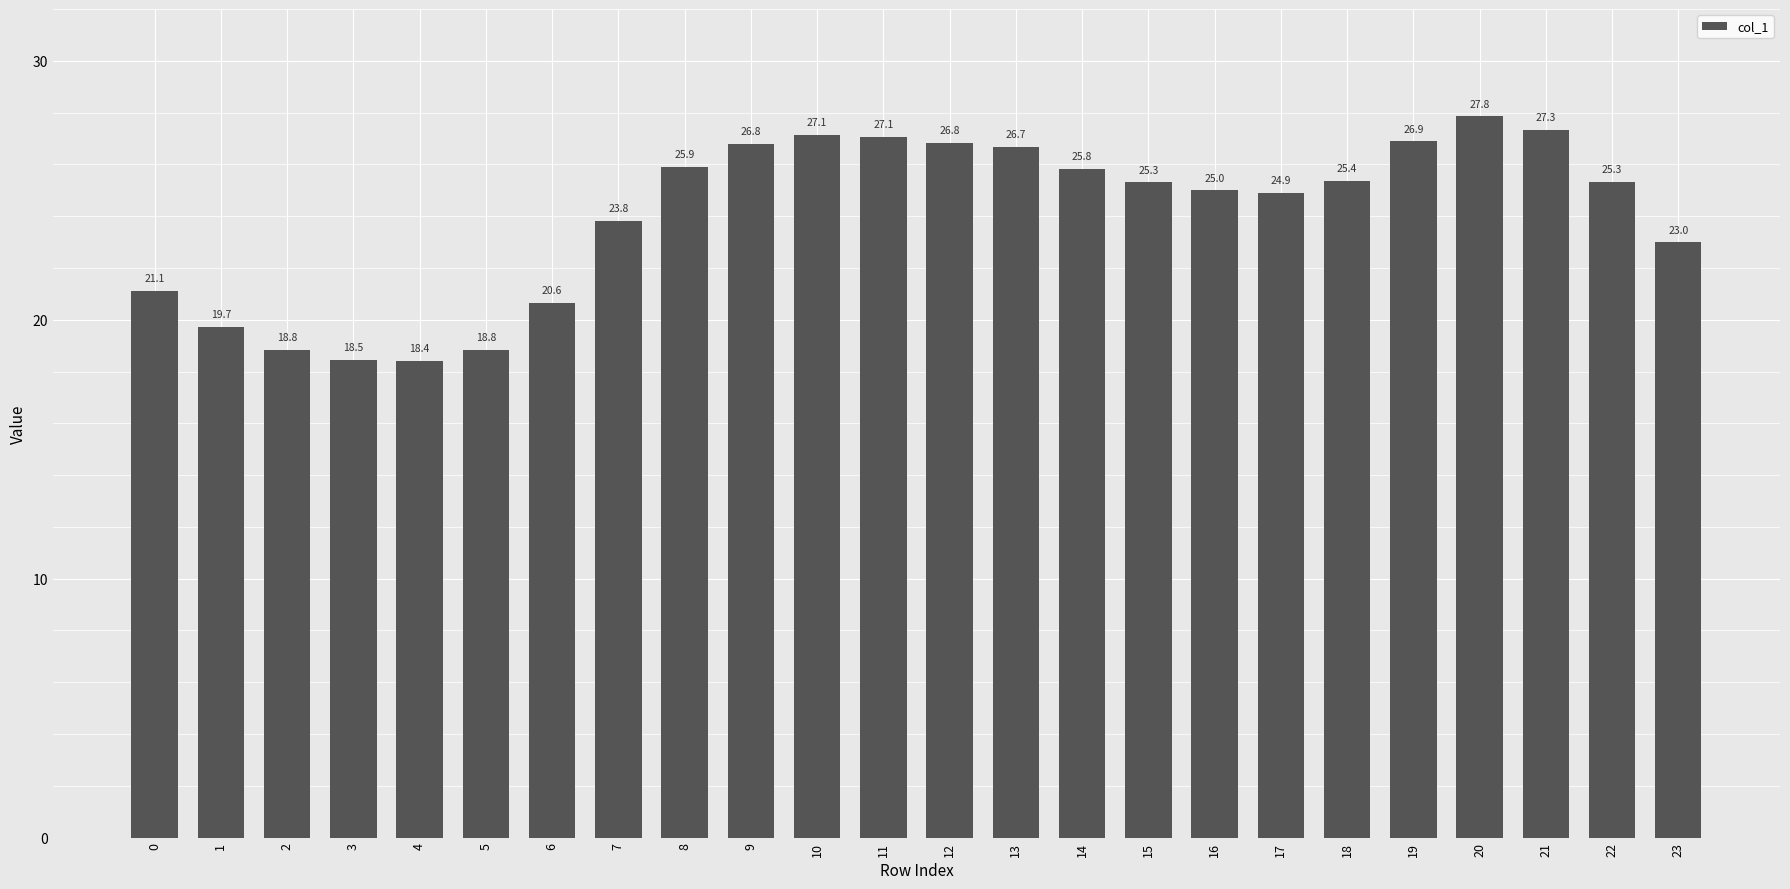

Between 0 and 22, which is larger?

22